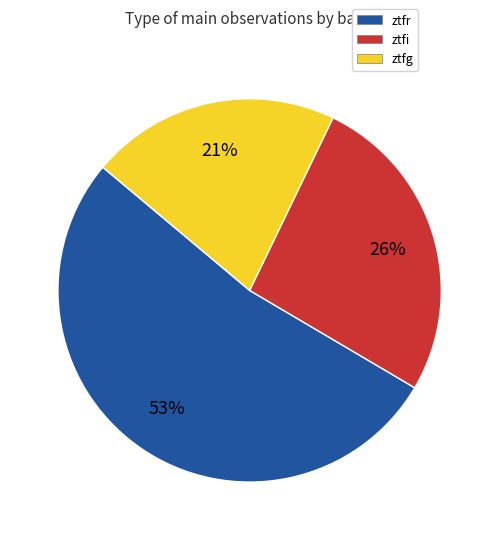

Which slice is the largest?

ztfr